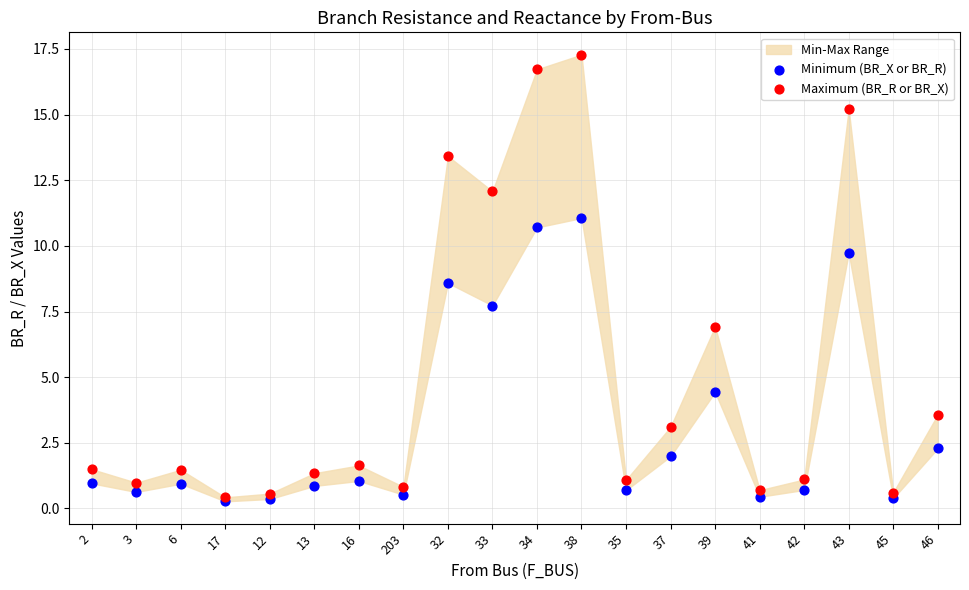

In the Minimum (BR_X or BR_R) series, what Y value is closest to 5?

4.4